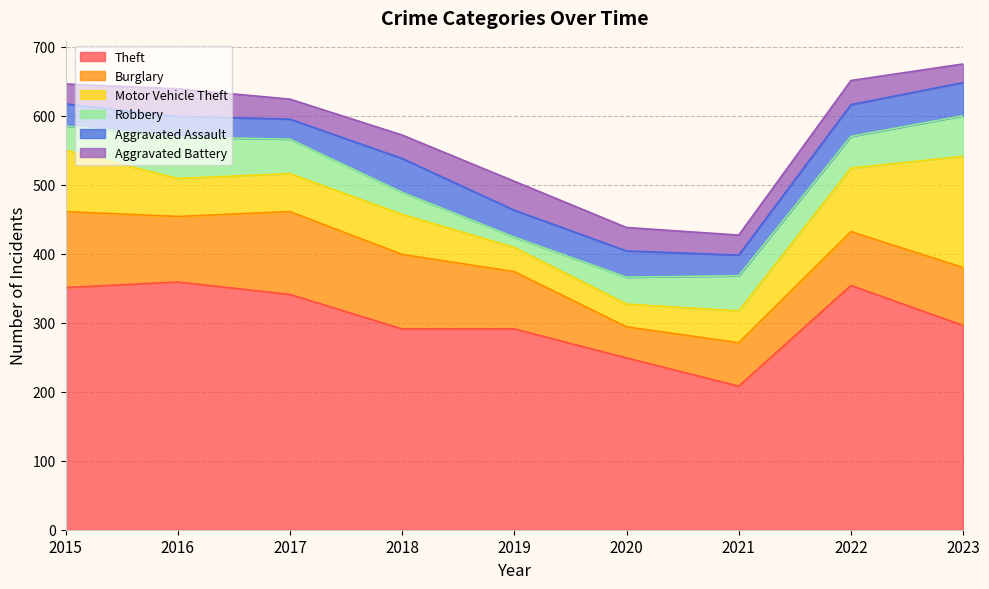

Which has a higher value, 2017 or 2019?

2017